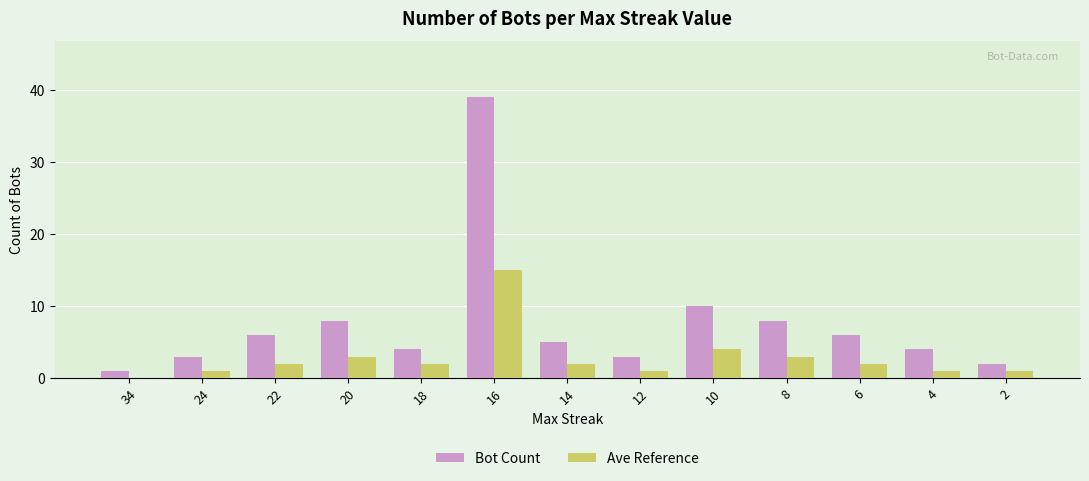

Reading left to right, transcribe all the data shown in this chart.

Bot Count: 34=1	24=3	22=6	20=8	18=4	16=39	14=5	12=3	10=10	8=8	6=6	4=4	2=2
Ave Reference: 34=0	24=1	22=2	20=3	18=2	16=15	14=2	12=1	10=4	8=3	6=2	4=1	2=1